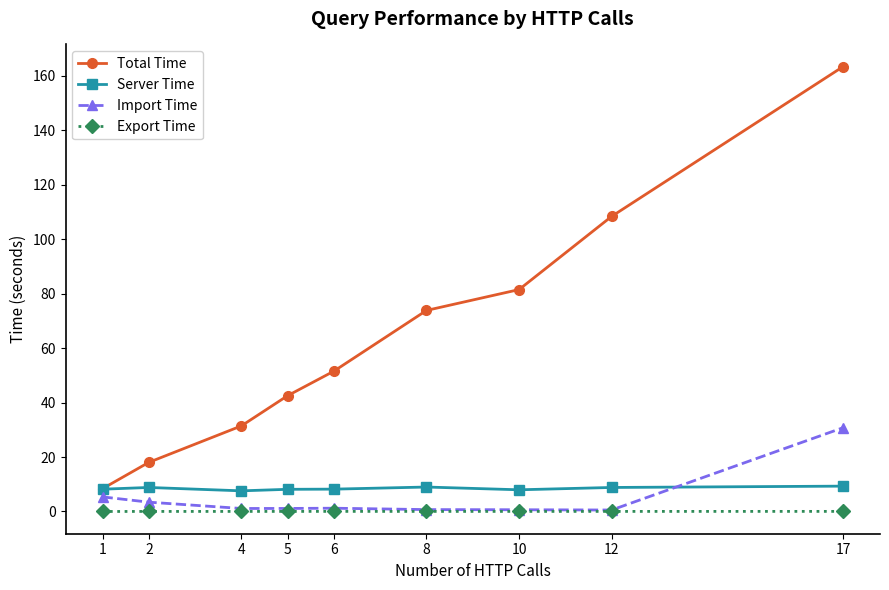

List the series in order of their peak value, highest first.

Total Time, Import Time, Server Time, Export Time